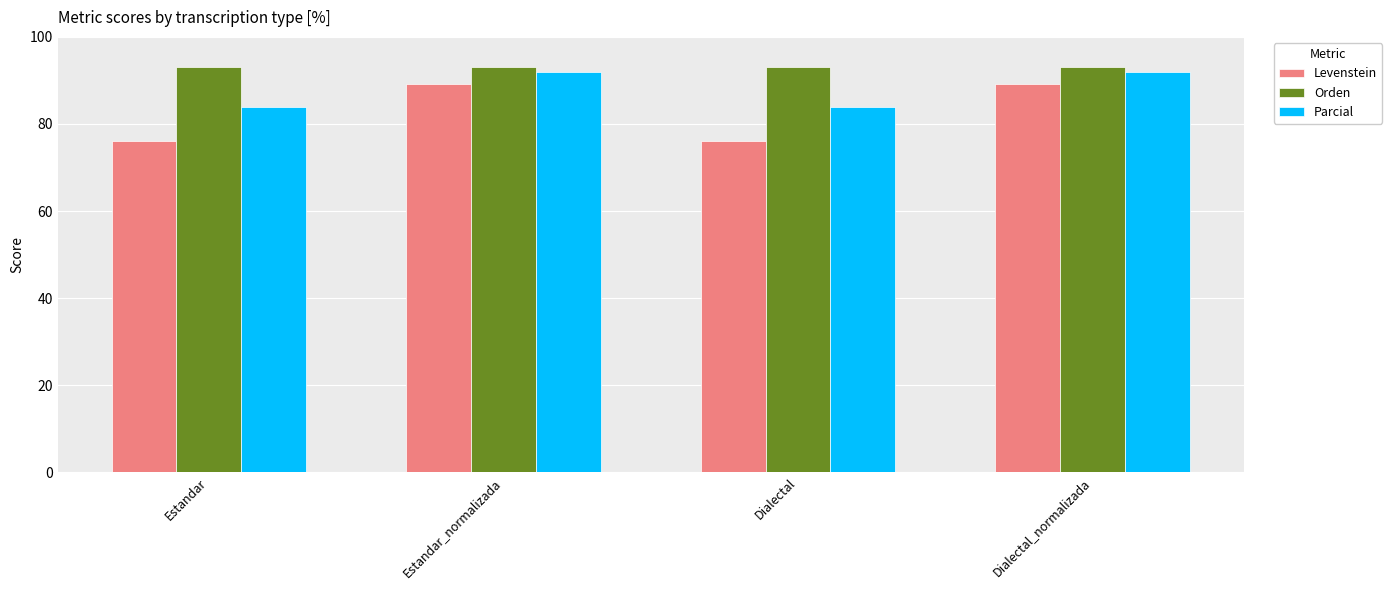

What is the highest value of the Parcial series?

92.0